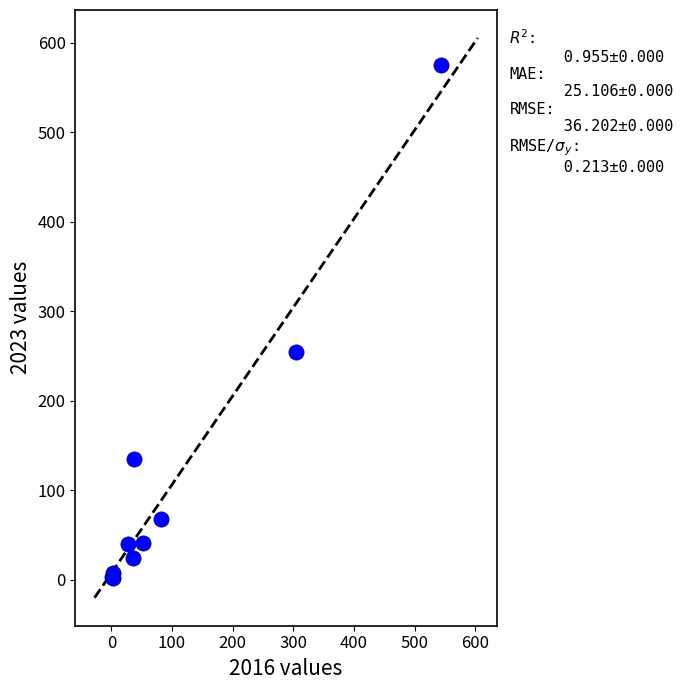

What Y value in the scatter plot is closest to 288?

254